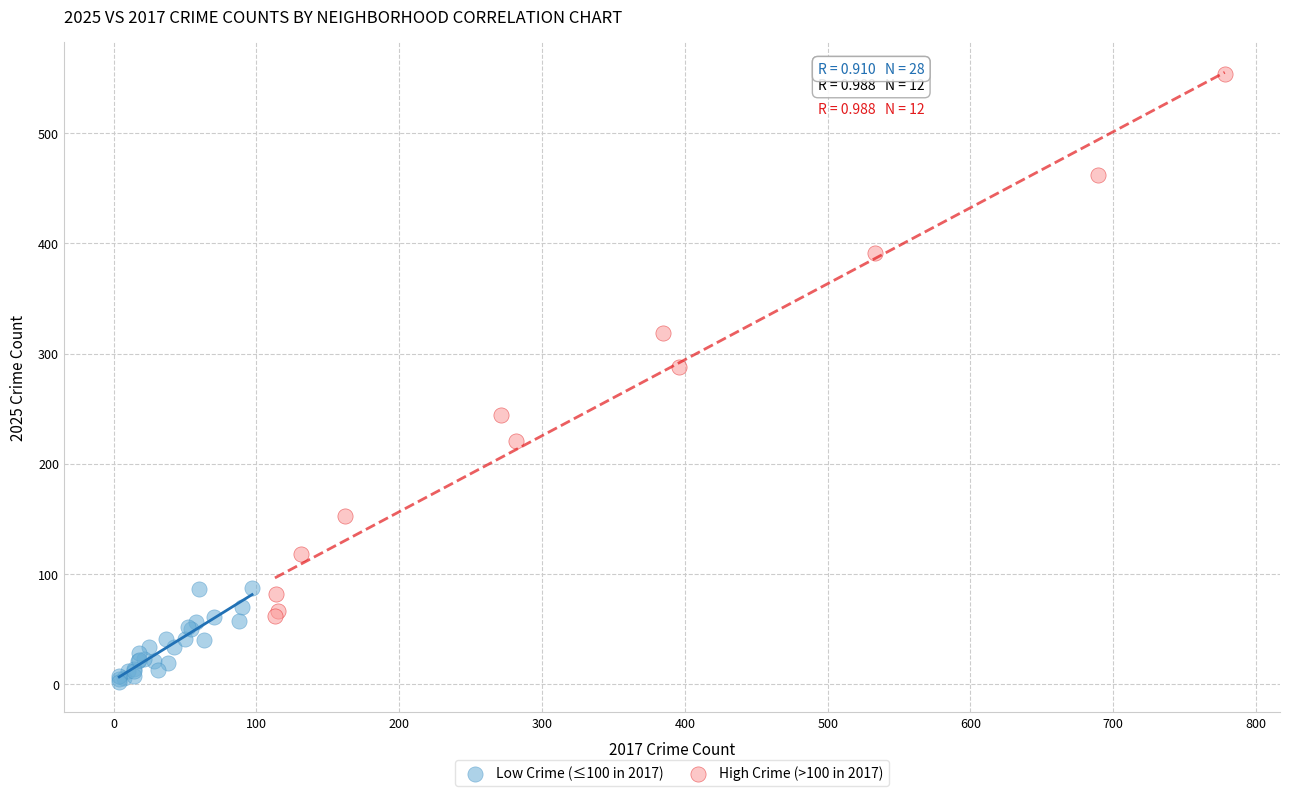

Which series reaches the minimum Y coordinate?

Low Crime (≤100 in 2017)